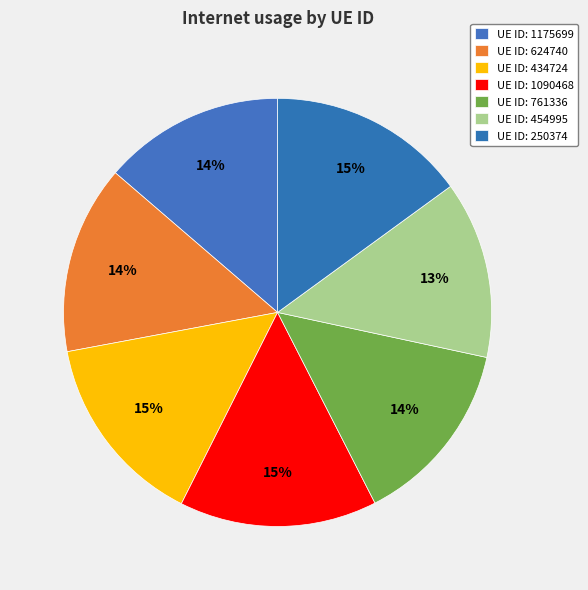

Which slice is the largest?

250374